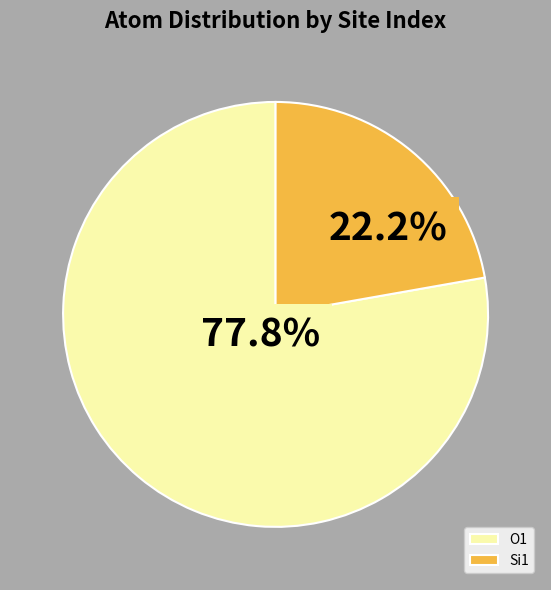

Which has a higher value, Si1 or O1?

O1